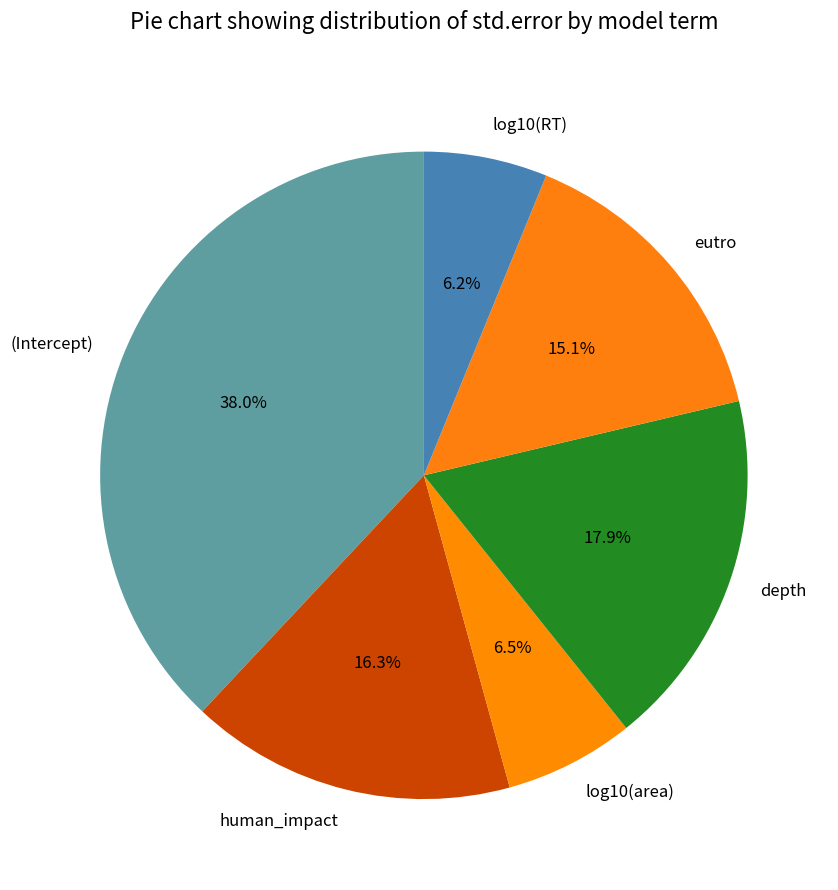

What portion of the pie excludes eutro?

84.9%